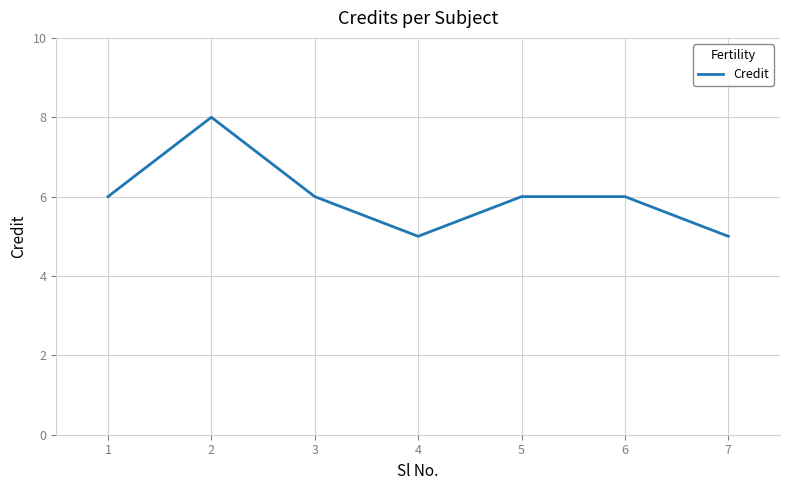

Read the value at 4.

5